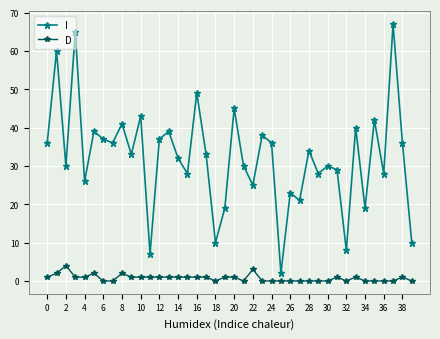

Count the D values in the range 0 to 1.

35